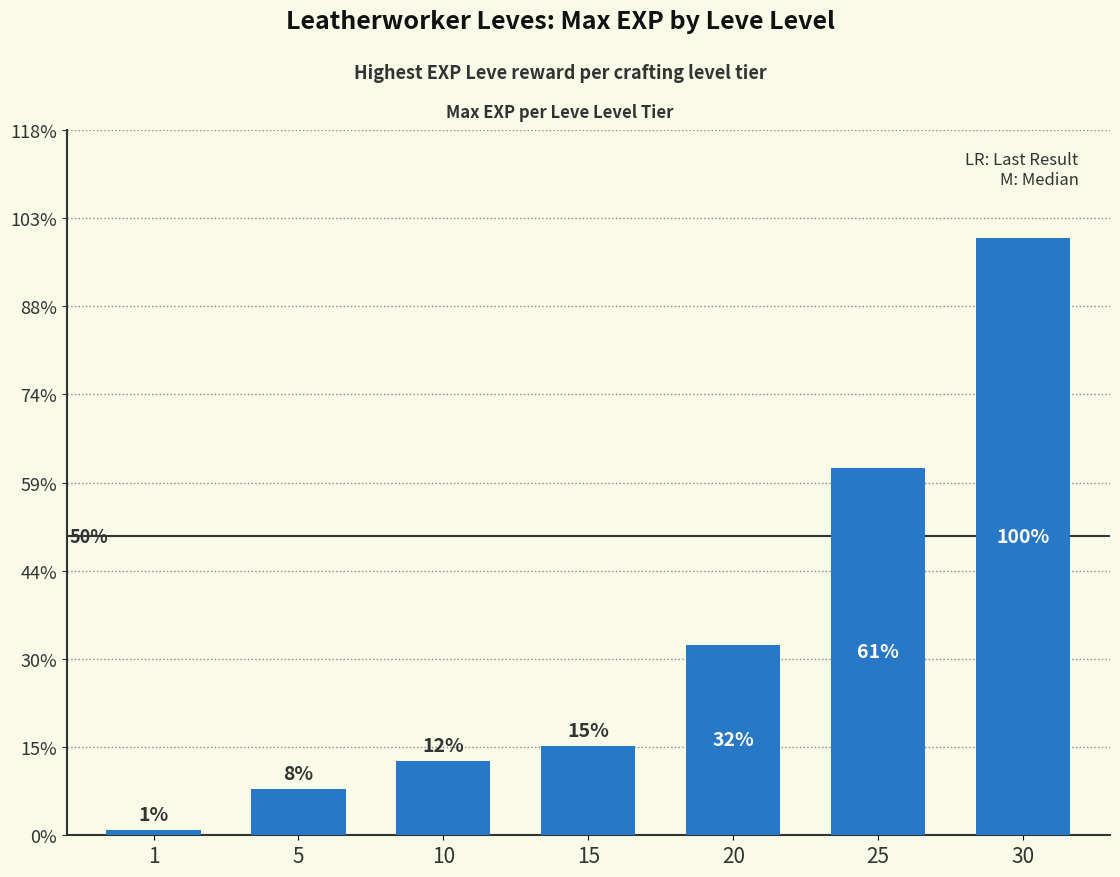

Are the bars horizontal?

No